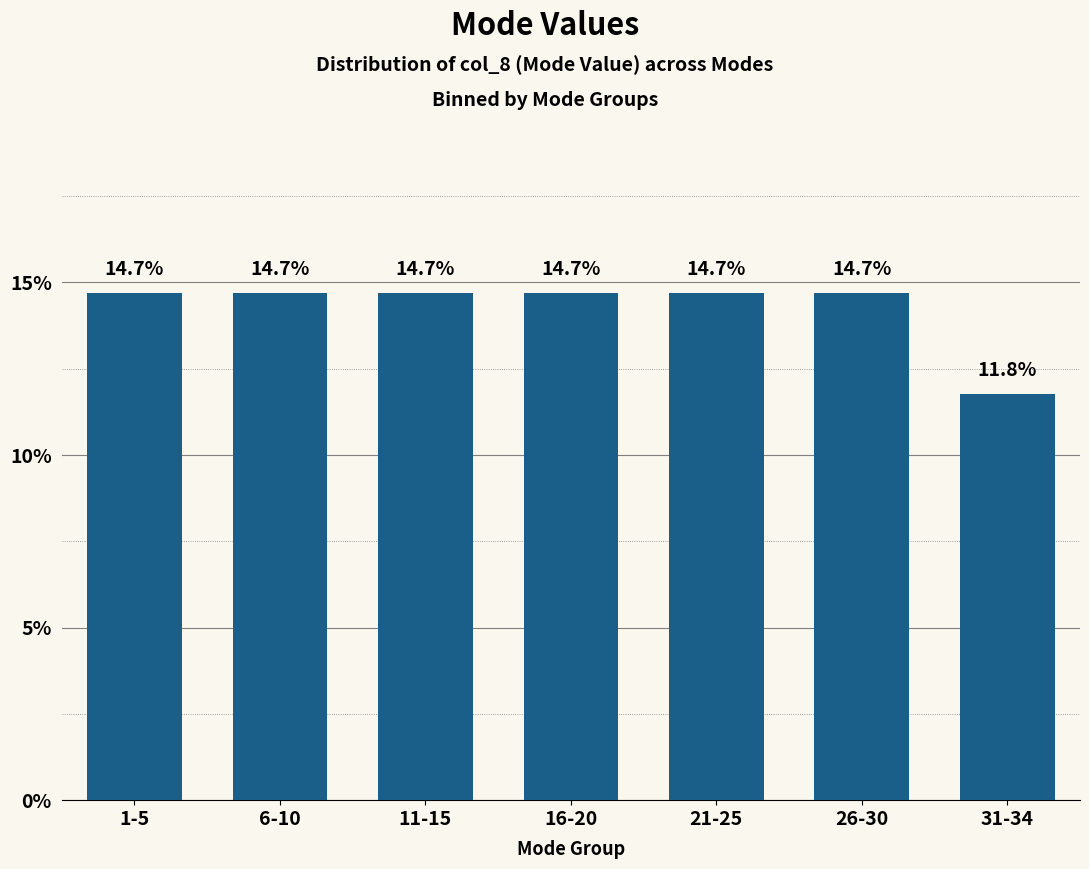

Reading right to left, extract all data points from this chart.

11.8	14.7	14.7	14.7	14.7	14.7	14.7